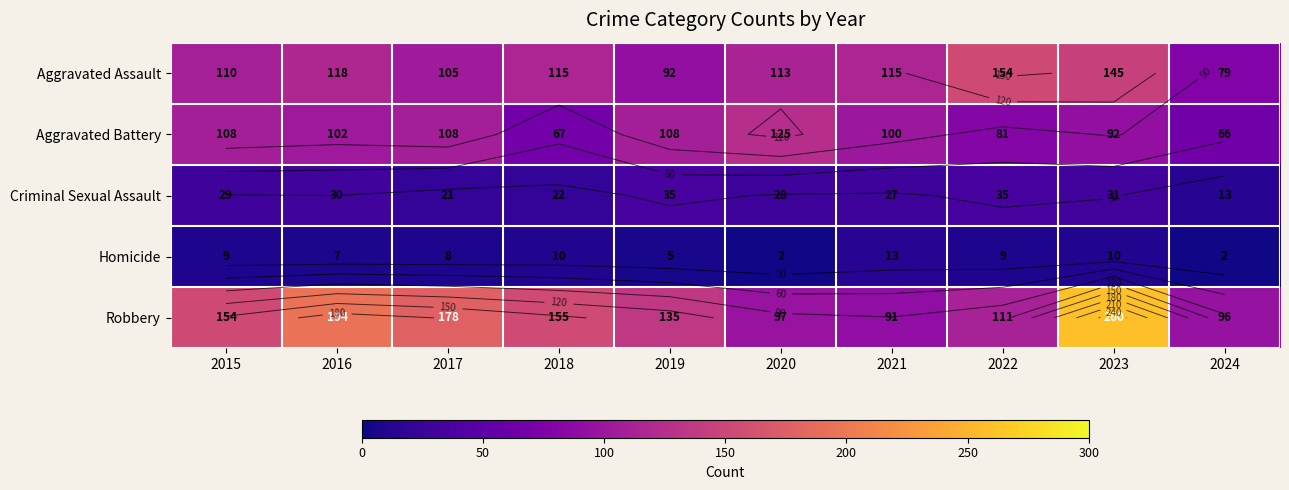

Which series has the largest total across all categories?

Robbery